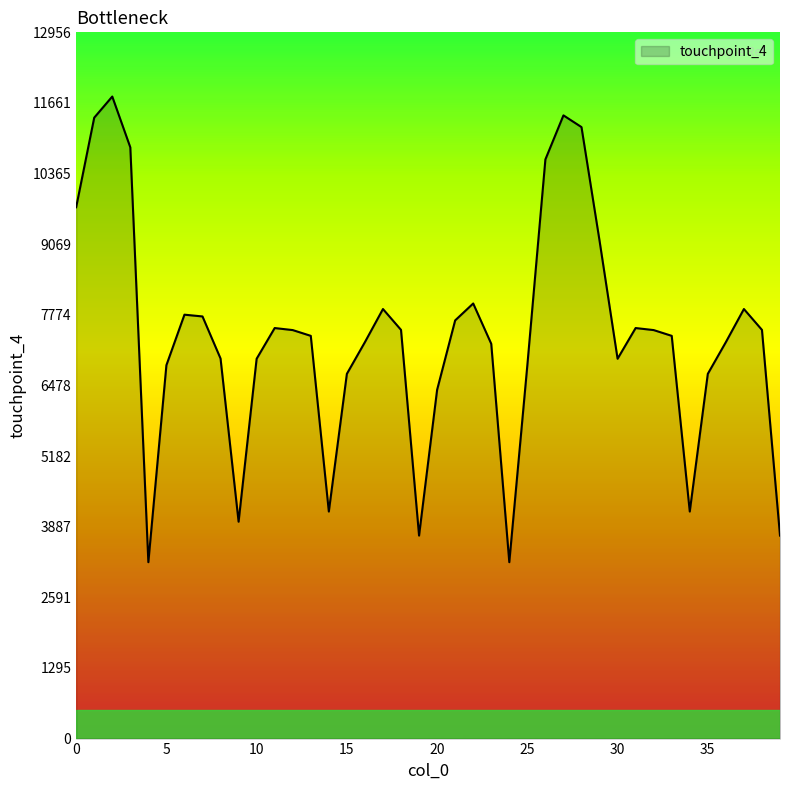

True or false: the data has more than 0 interior local peaks.

True